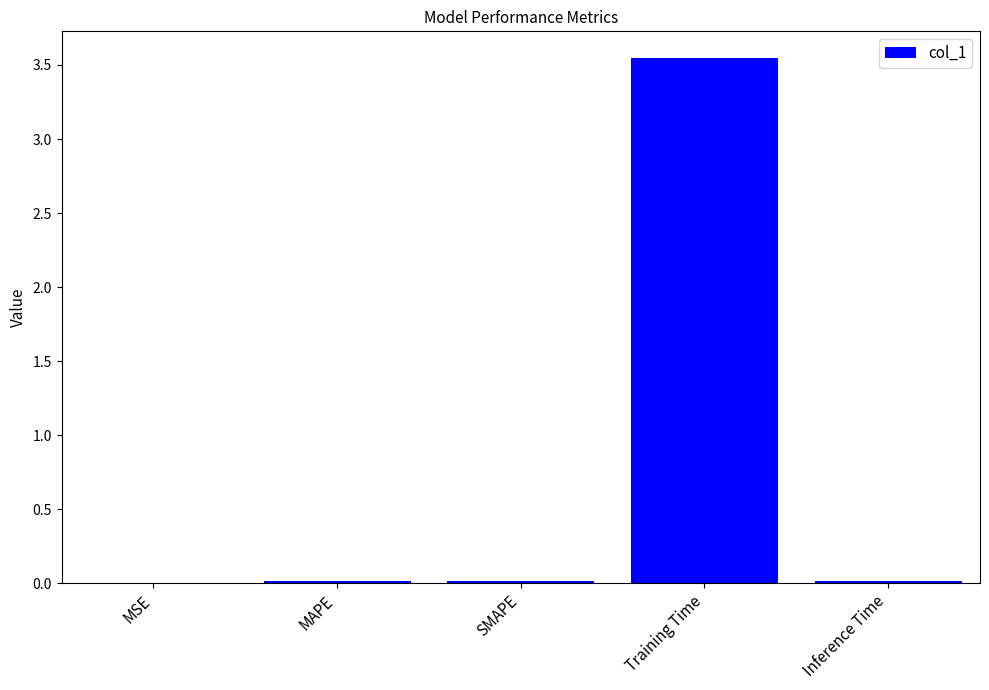

Count the number of categories in the chart.

5